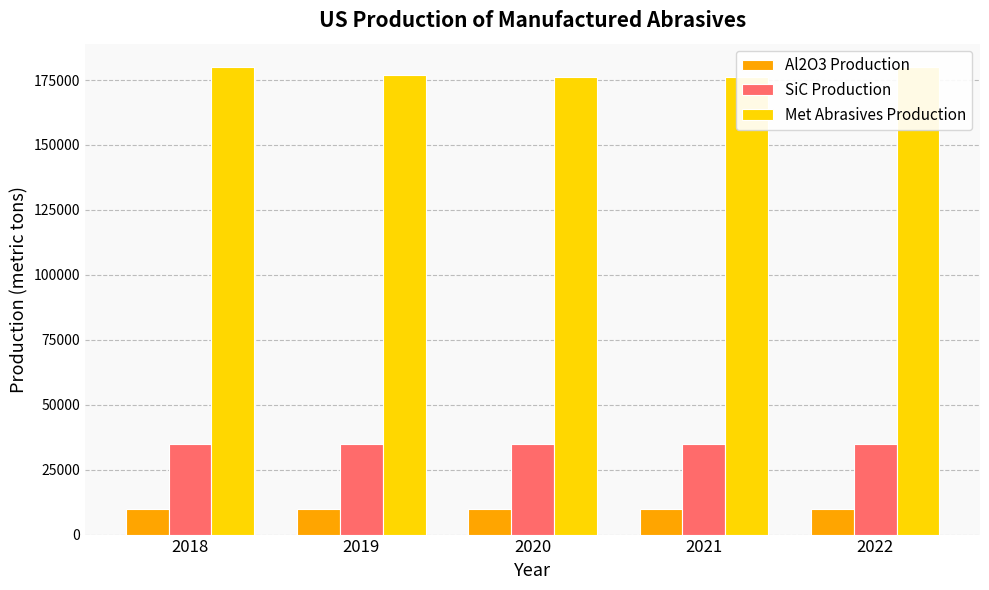

What value does the SiC Production series have at 2020?

35000